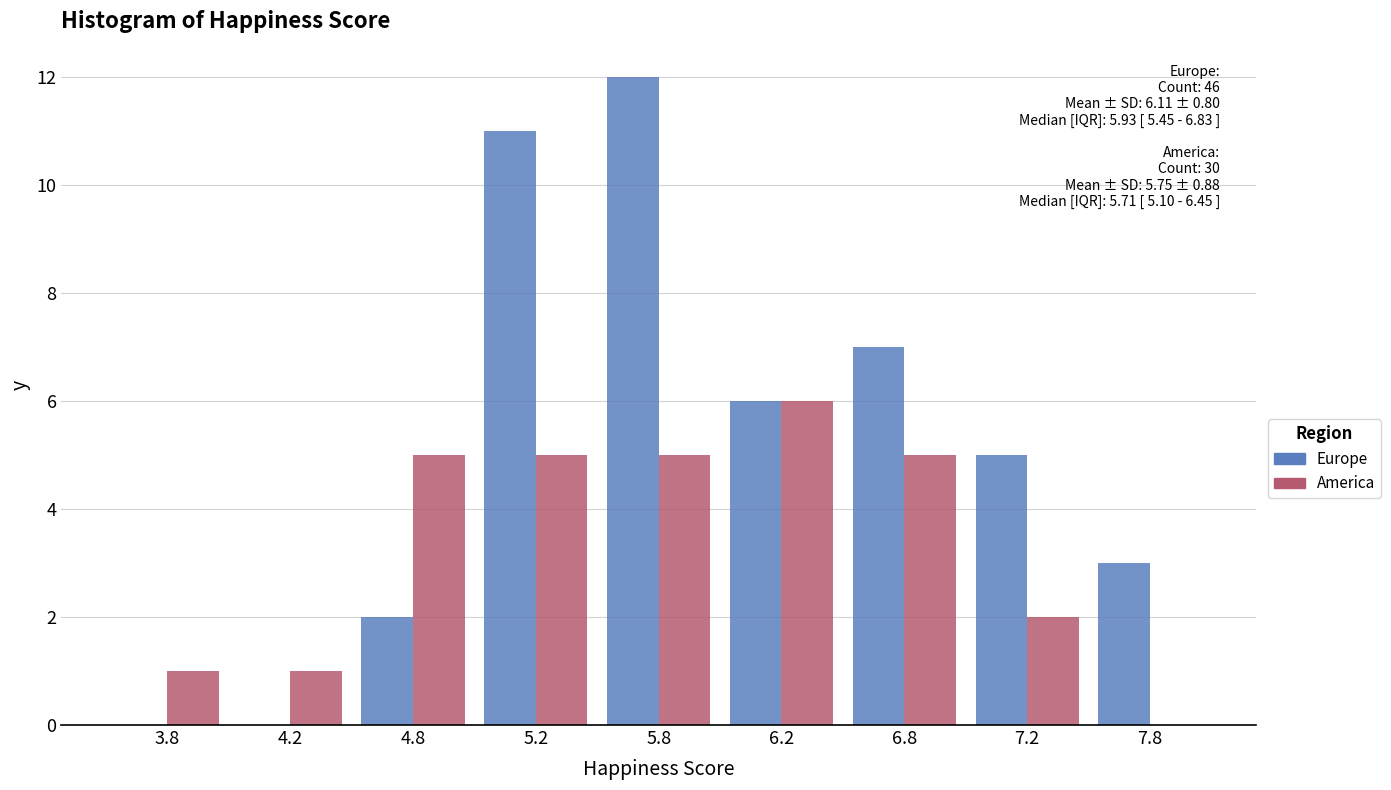

Reading left to right, transcribe all the data shown in this chart.

Europe: 3.8=0	4.2=0	4.8=2	5.2=11	5.8=12	6.2=6	6.8=7	7.2=5	7.8=3
America: 3.8=1	4.2=1	4.8=5	5.2=5	5.8=5	6.2=6	6.8=5	7.2=2	7.8=0